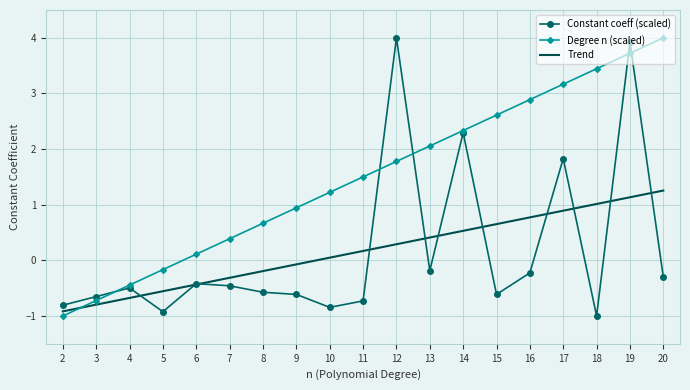

Rank the categories by value from lowest to highest.

2, 3, 4, 5, 6, 7, 8, 9, 10, 11, 12, 13, 14, 15, 16, 17, 18, 19, 20